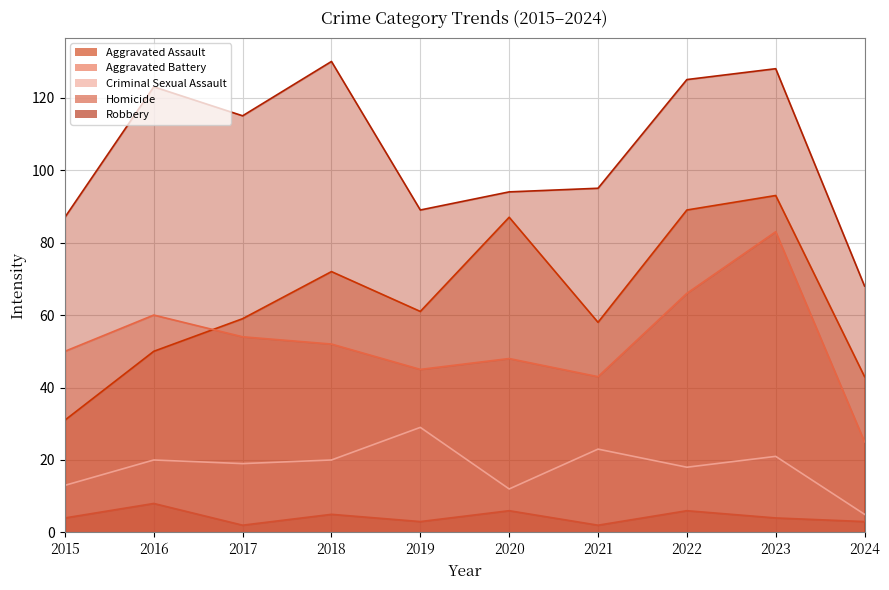

At how many categories does at least one series exceed 60?

10